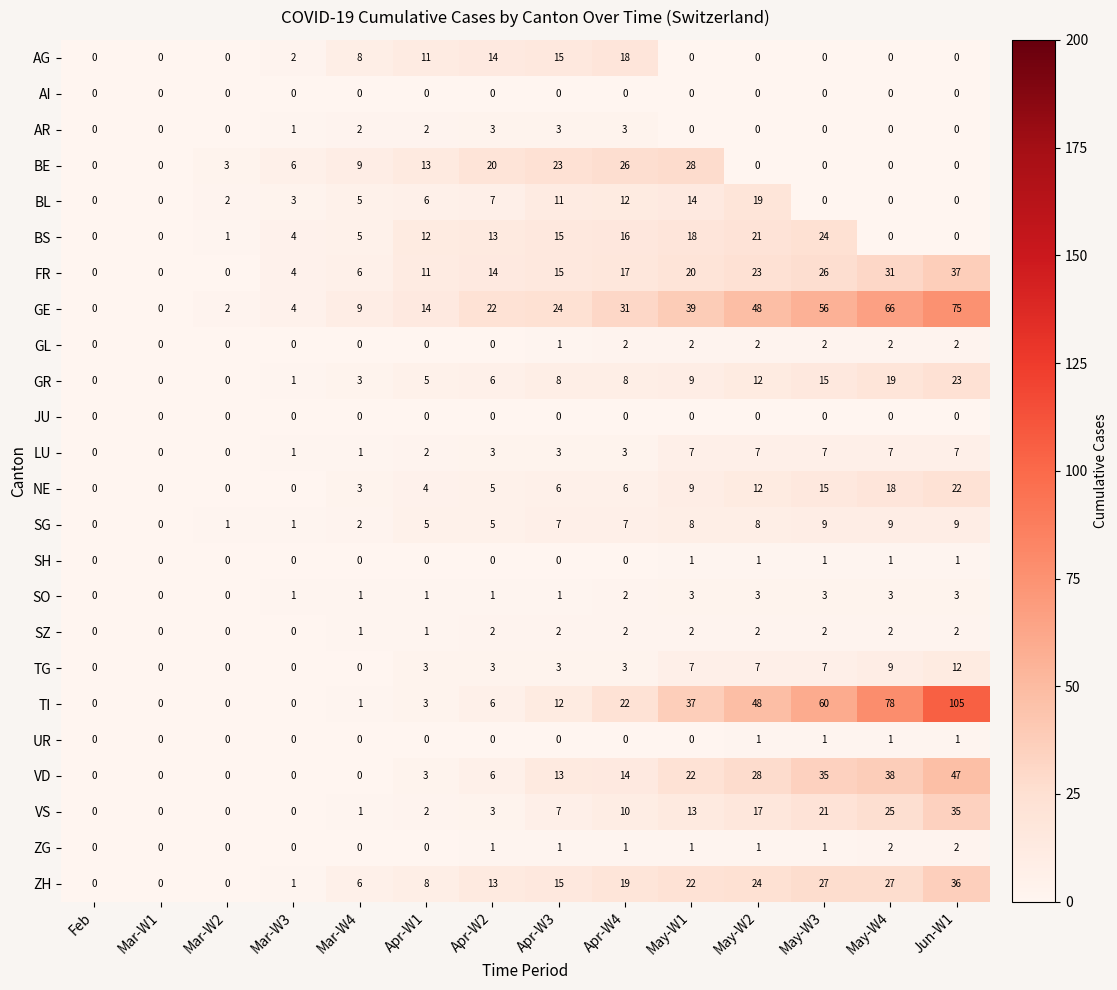

Which category has the highest value across all series?

Jun-W1